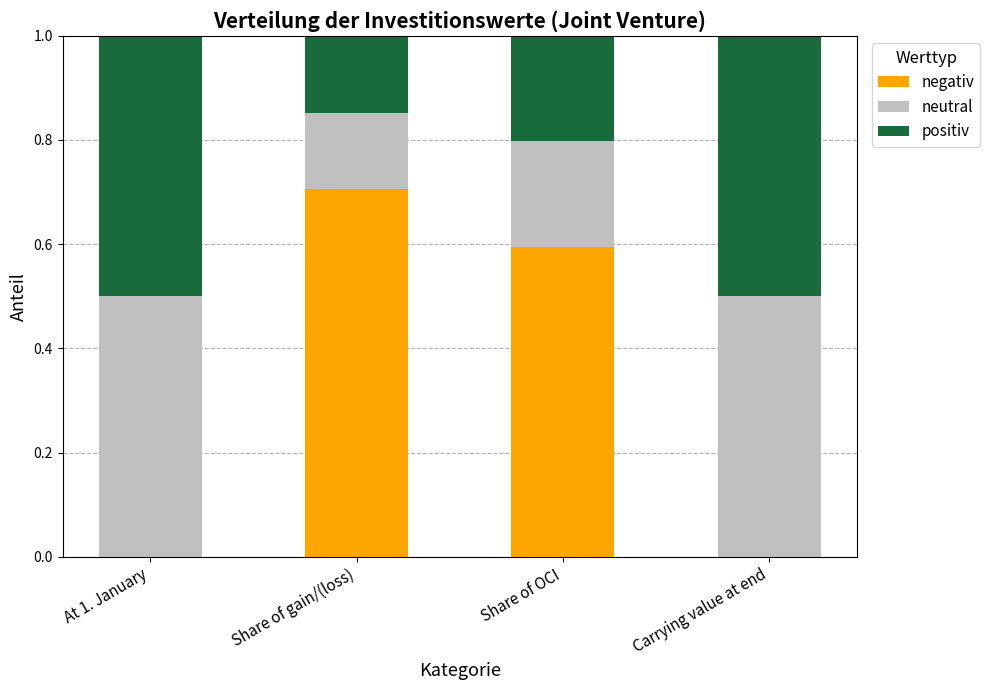

The value of negativ at Share of OCI is 0.6. True or false?

True